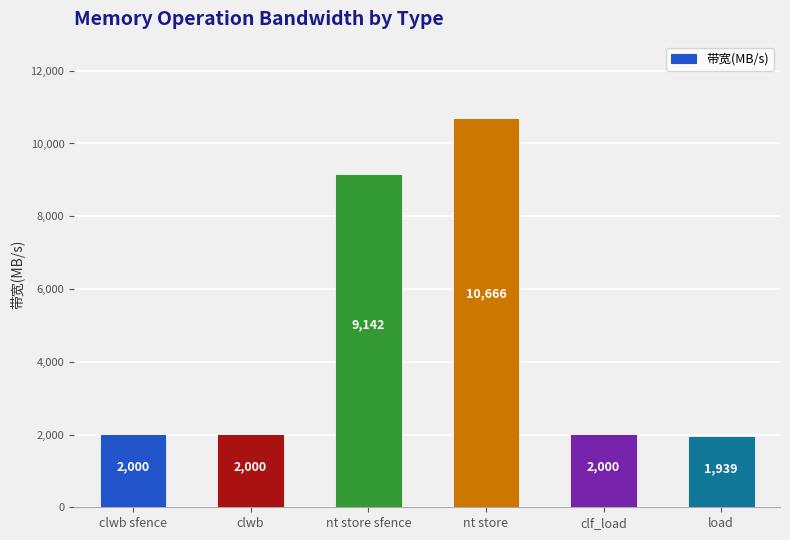

What is the difference between the maximum and second lowest values?

8666